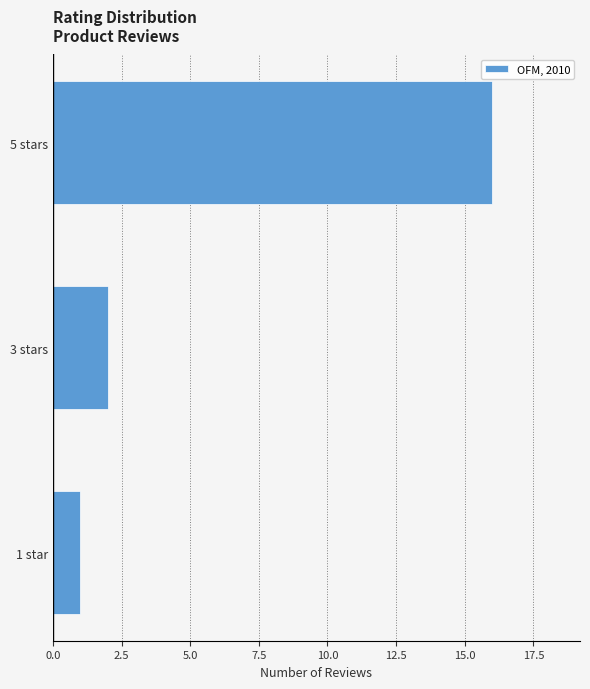

Where is the data nearest to the value 8?

3 stars